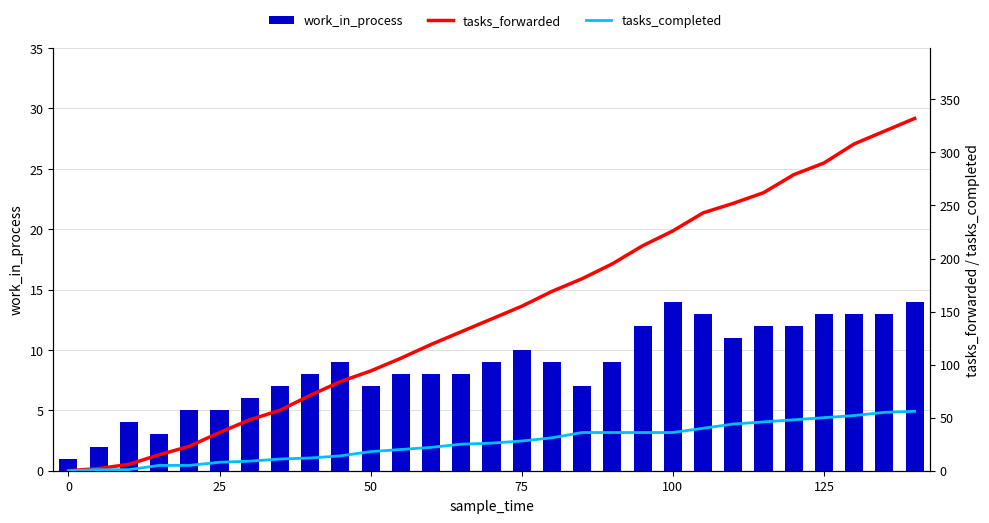

What is the lowest value of the work_in_process series?

1